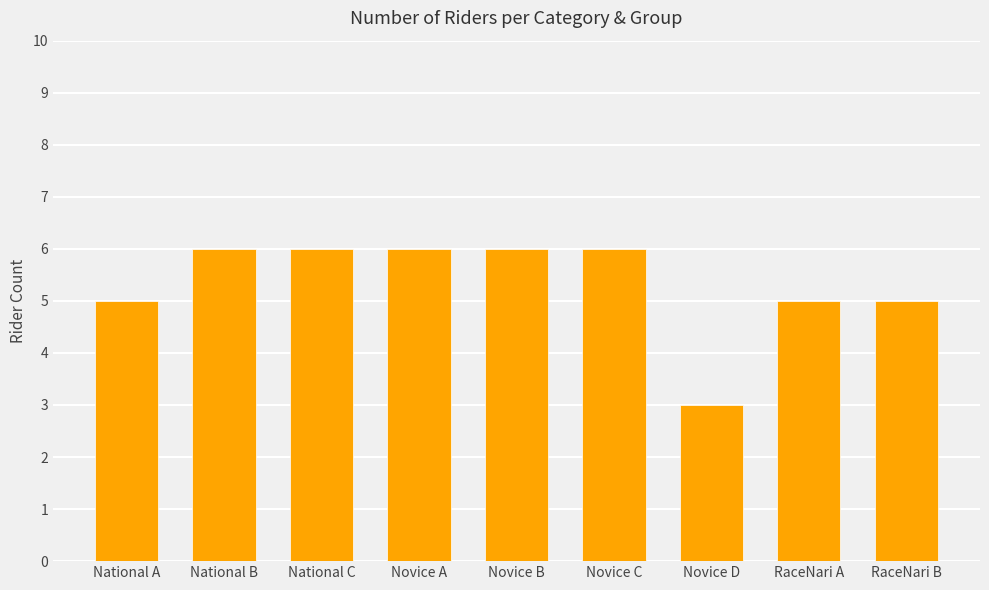

What is the sum of all values?

48